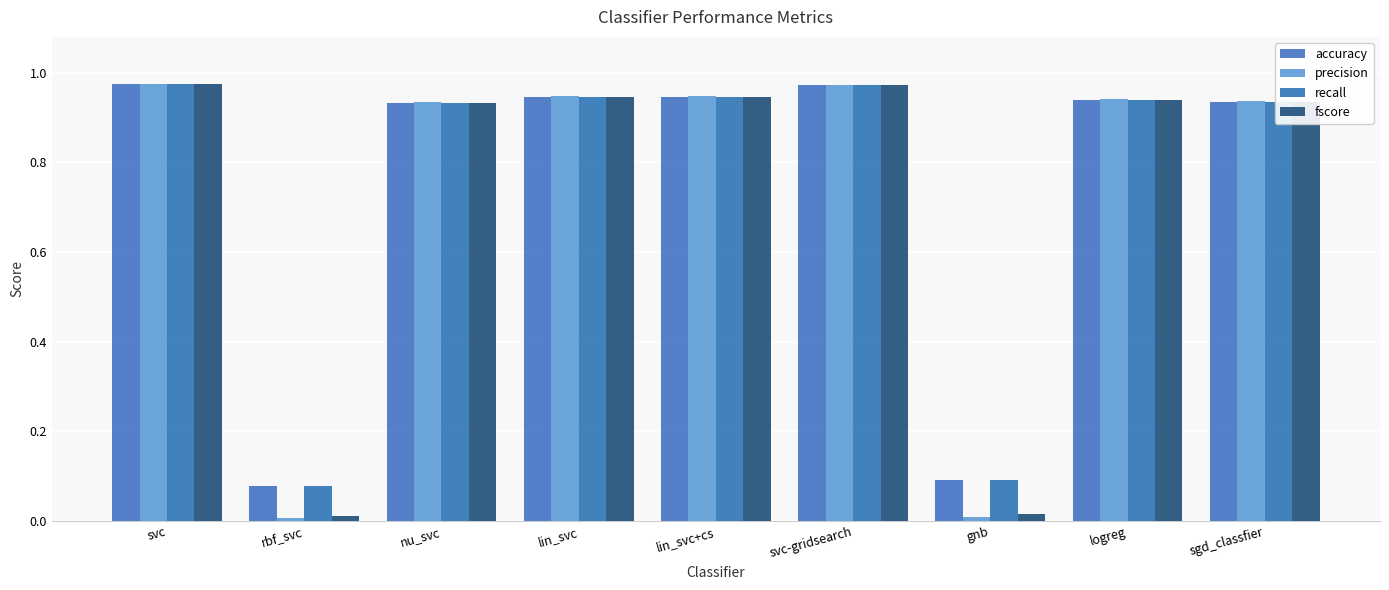

Is the value of precision at lin_svc+cs greater than the value of accuracy at lin_svc+cs?

Yes